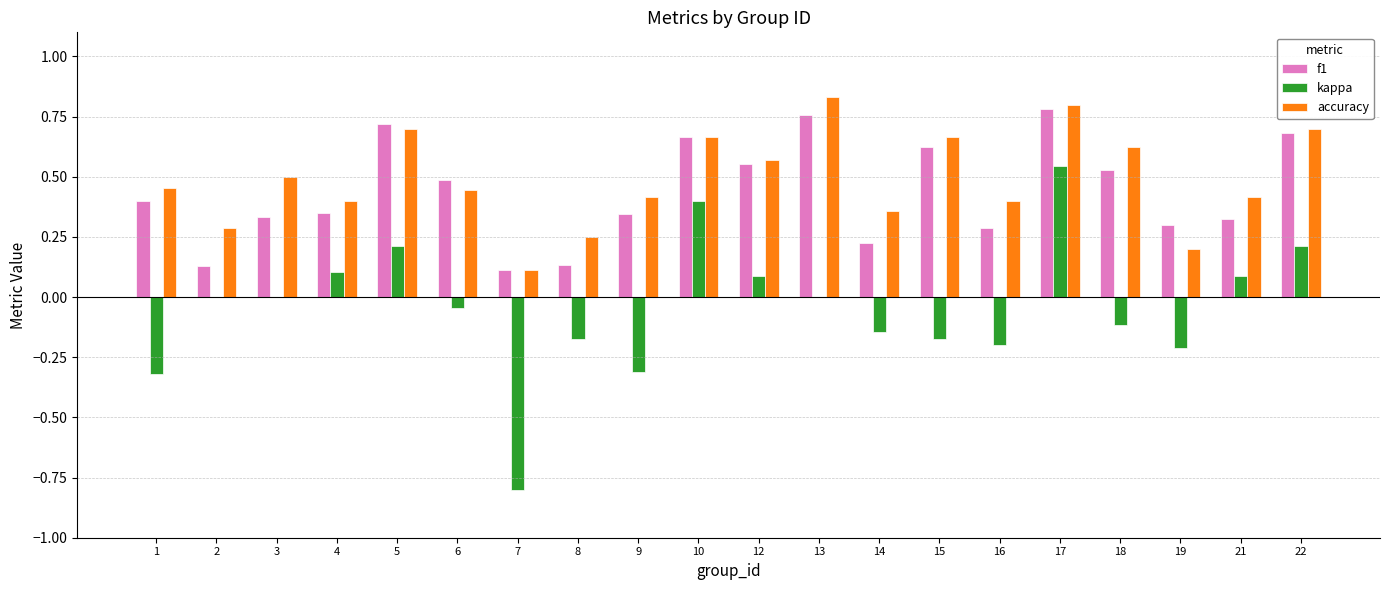

What is the total value across all series at 6?

0.9